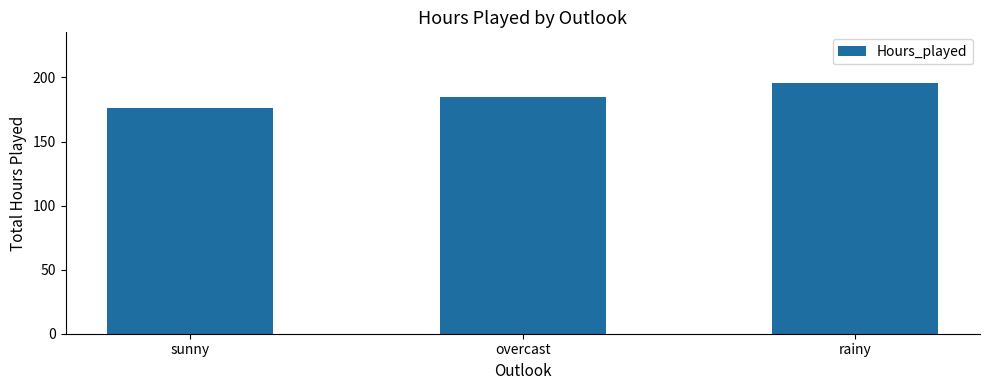

Which label corresponds to the smallest value in the chart?

sunny